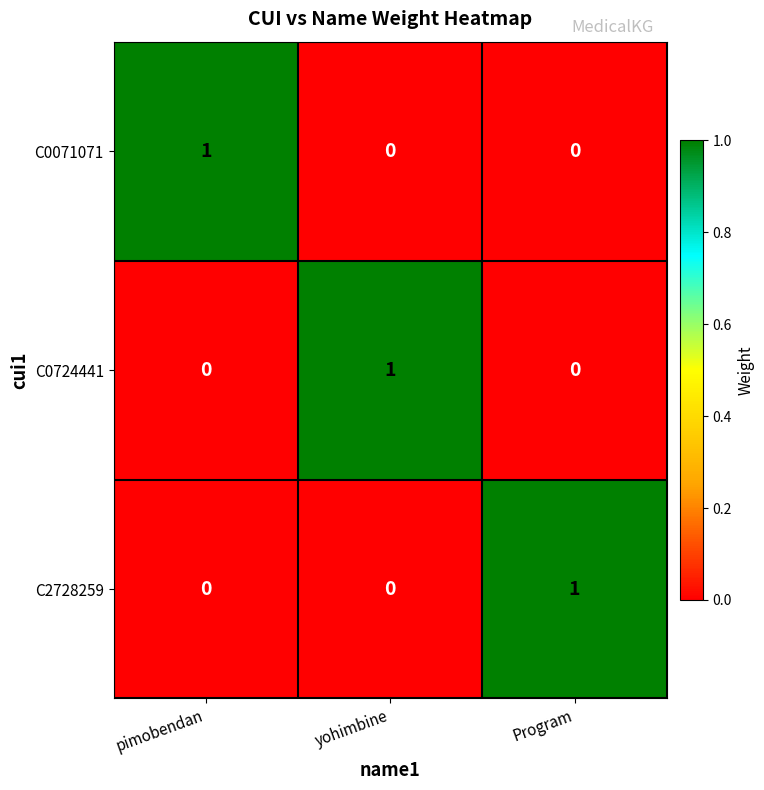

At how many categories does at least one series exceed 0?

3